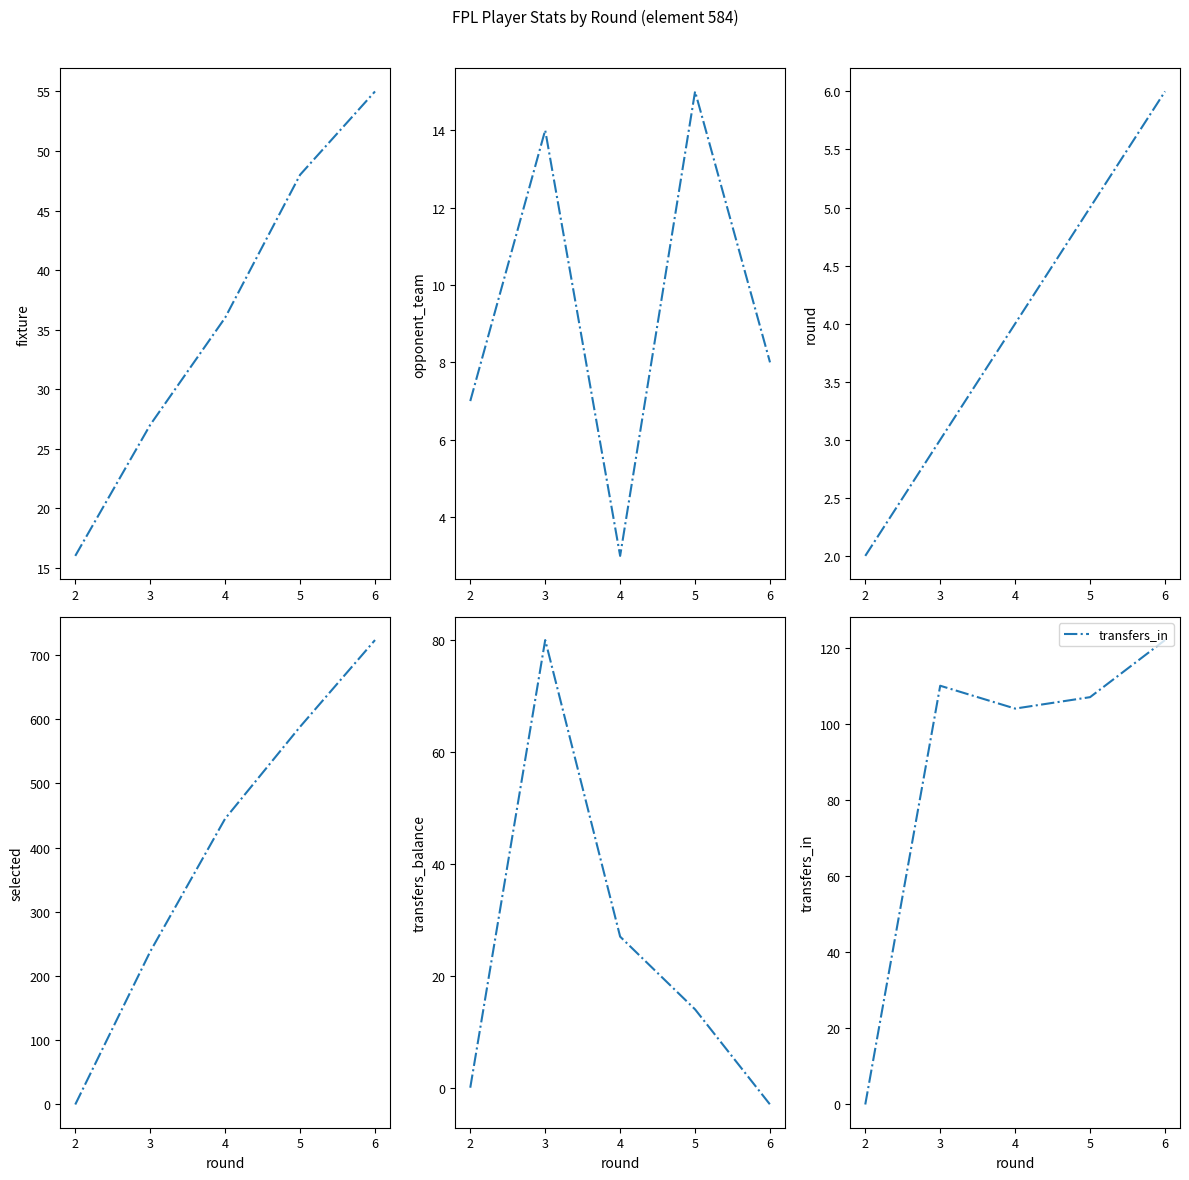

What is the maximum value for transfers_in?

122